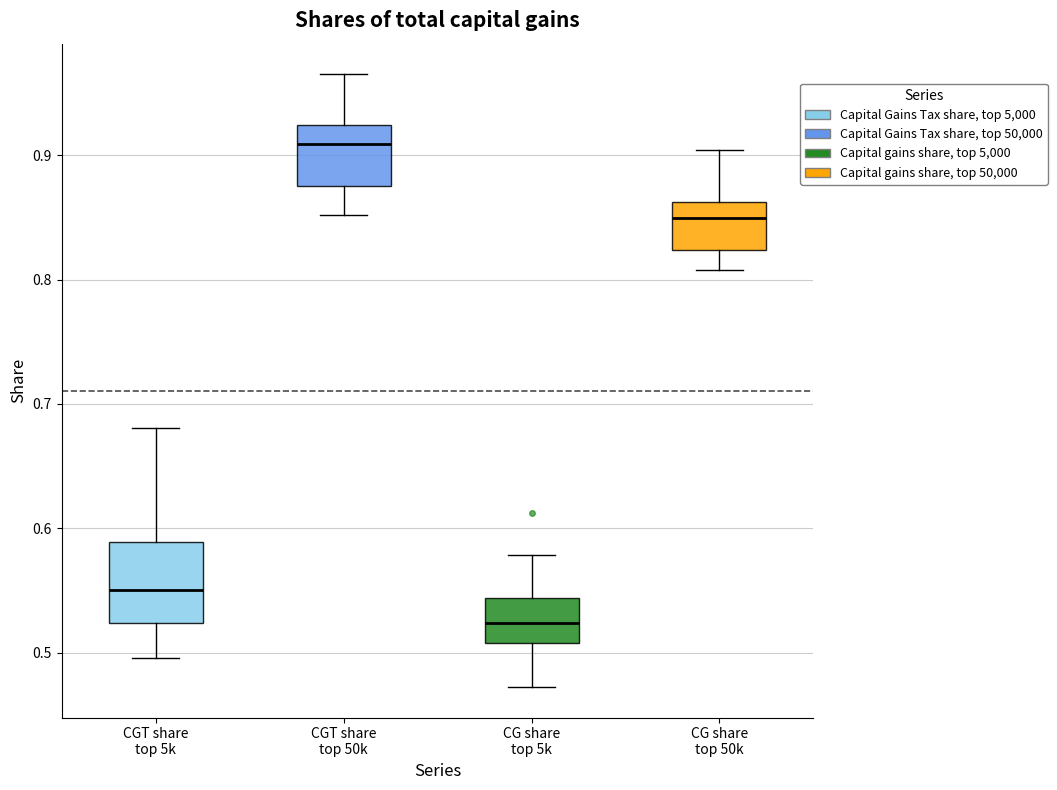

Where is the lower edge of the box for CG share top 50k on the y-axis? The values are not printed on the chart, so give them approximately, as read against the axis.

0.82